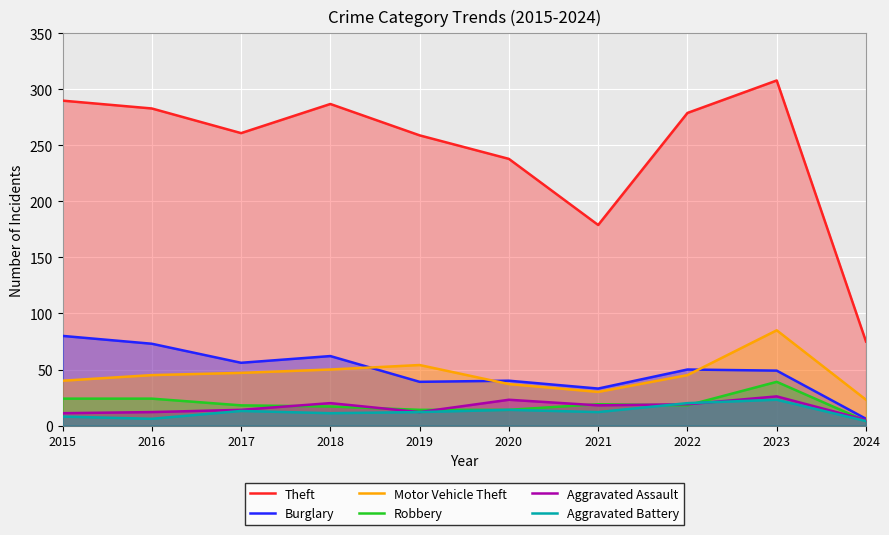

True or false: Motor Vehicle Theft and Aggravated Assault intersect in this chart.

False